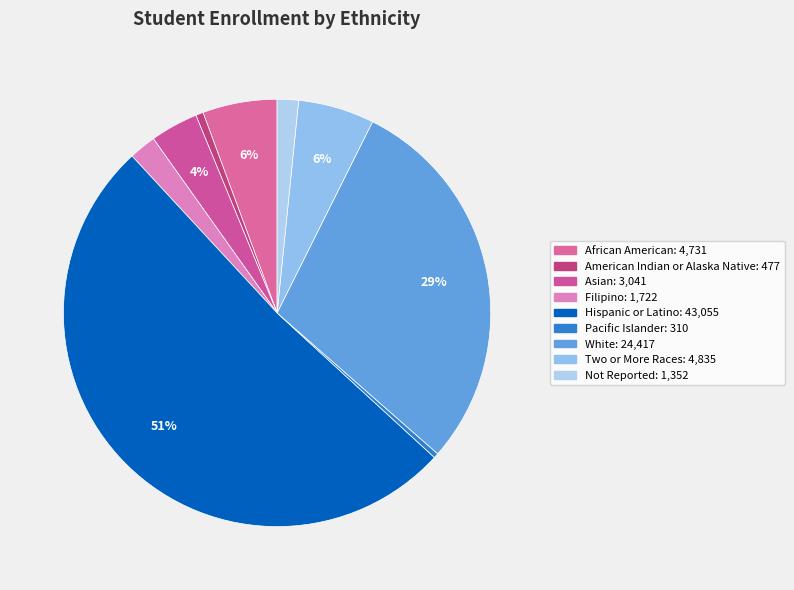

How many segments does this pie chart have?

9